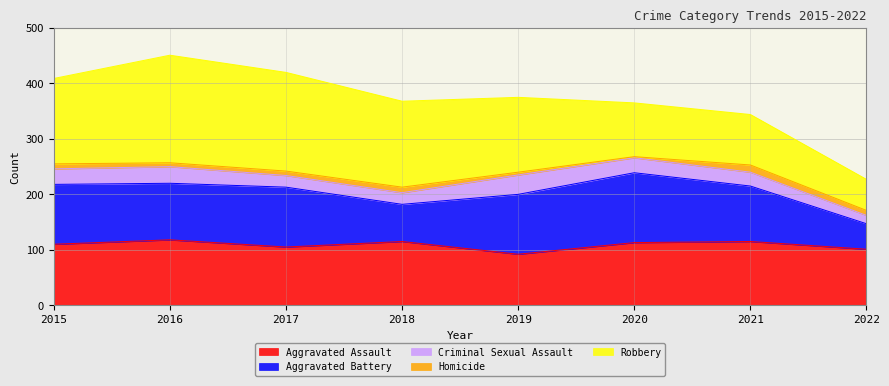

Does the chart have visible grid lines?

Yes